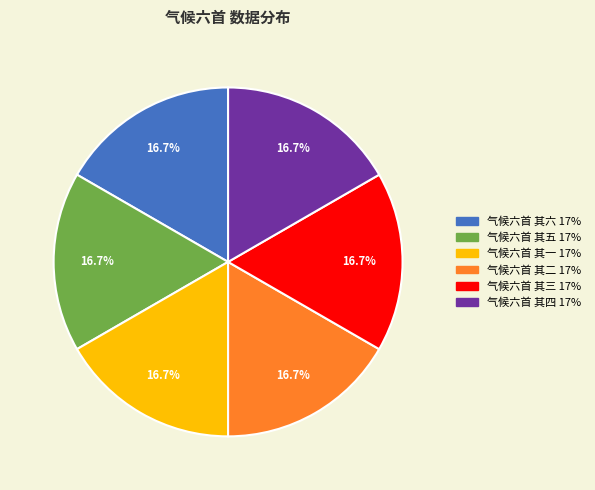

Approximately how many times larger is the value at 气候六首 其五 compared to 气候六首 其六?

1.0